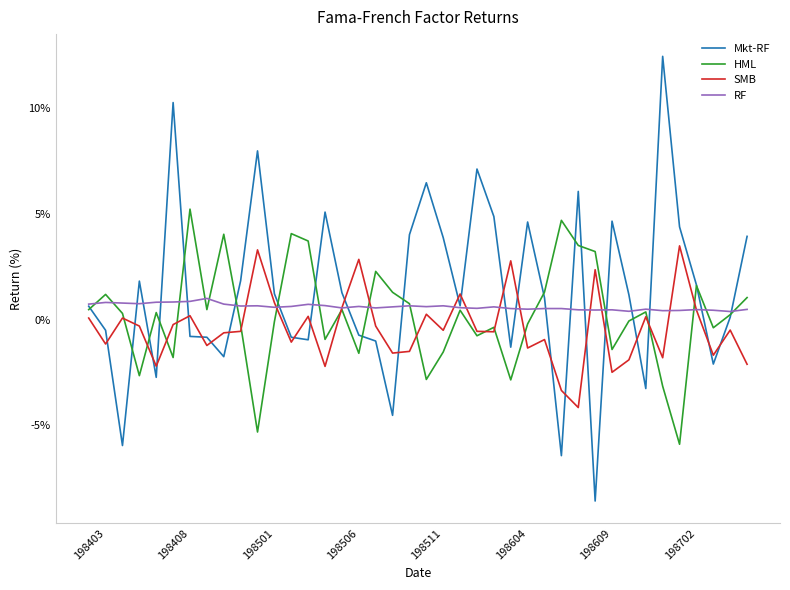

Which series has the widest spread of values?

Mkt-RF